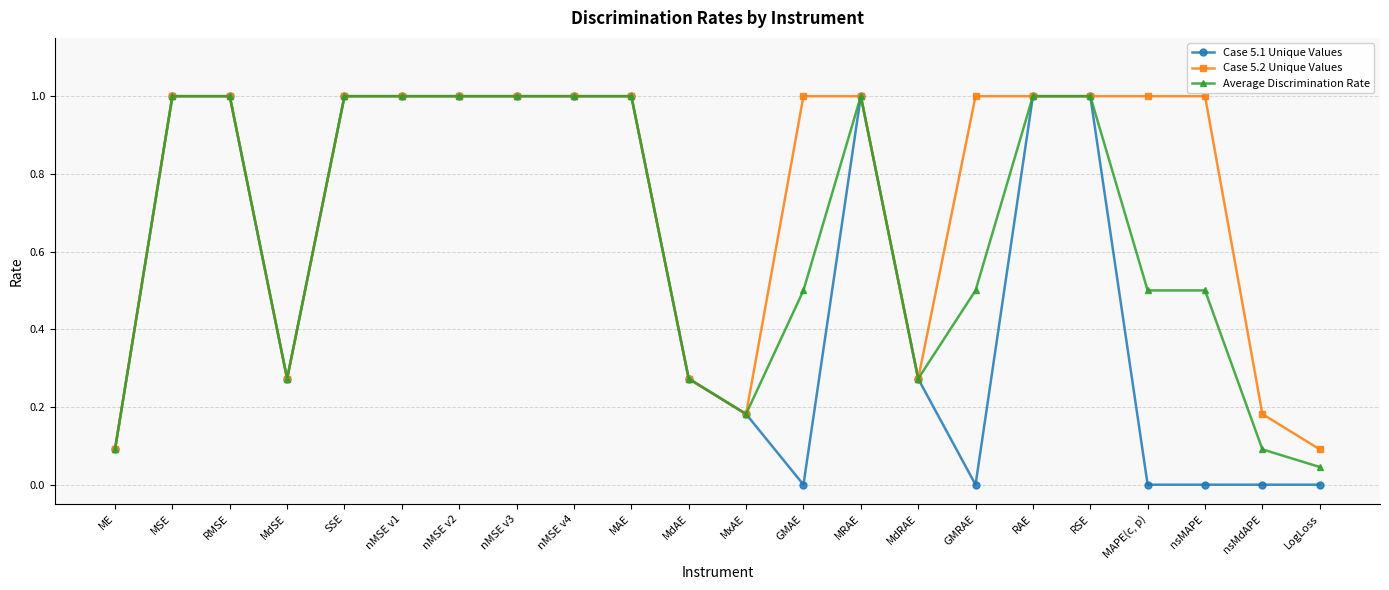

What are all the series names shown in the legend?

Case 5.1 Unique Values, Case 5.2 Unique Values, Average Discrimination Rate